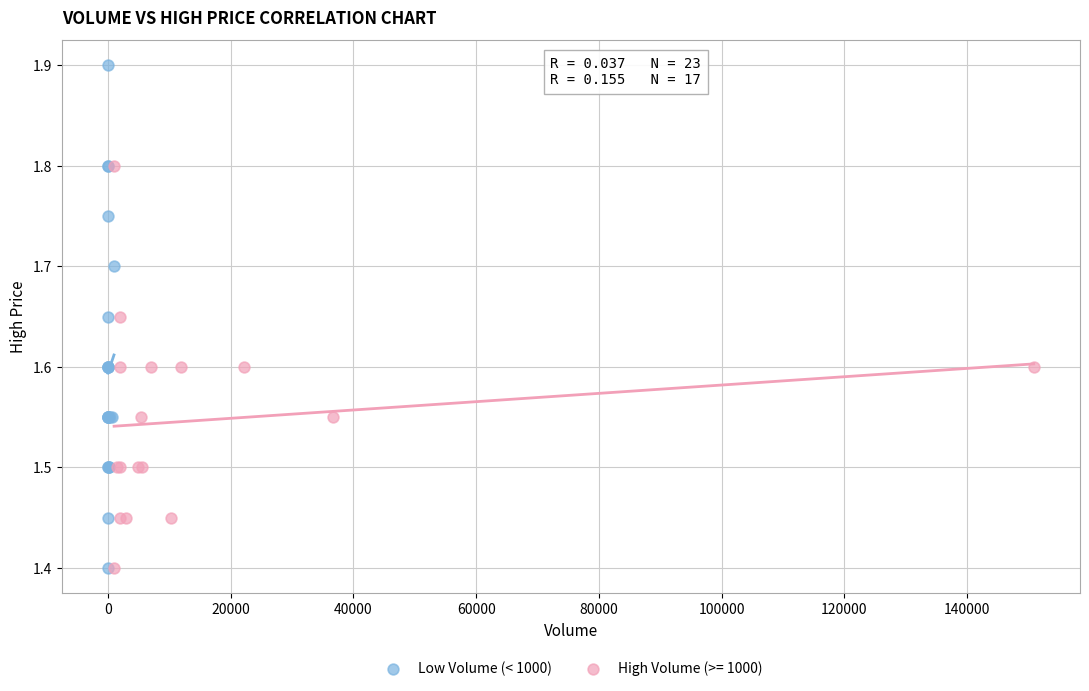

Which series contains the highest Y value?

Low Volume (< 1000)